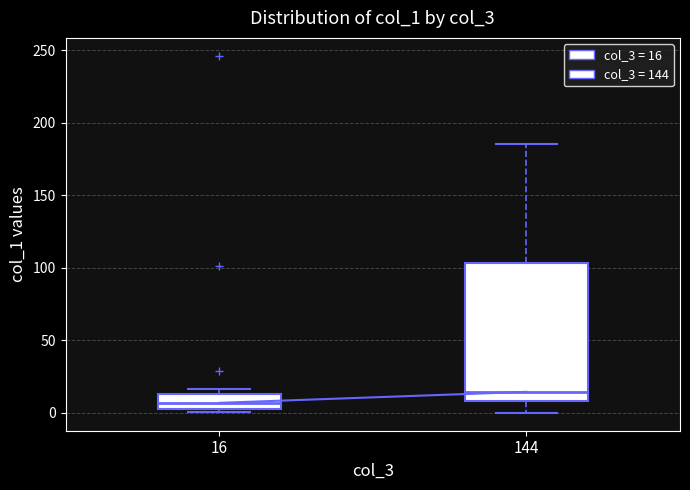

Which box's median line is the highest?

144